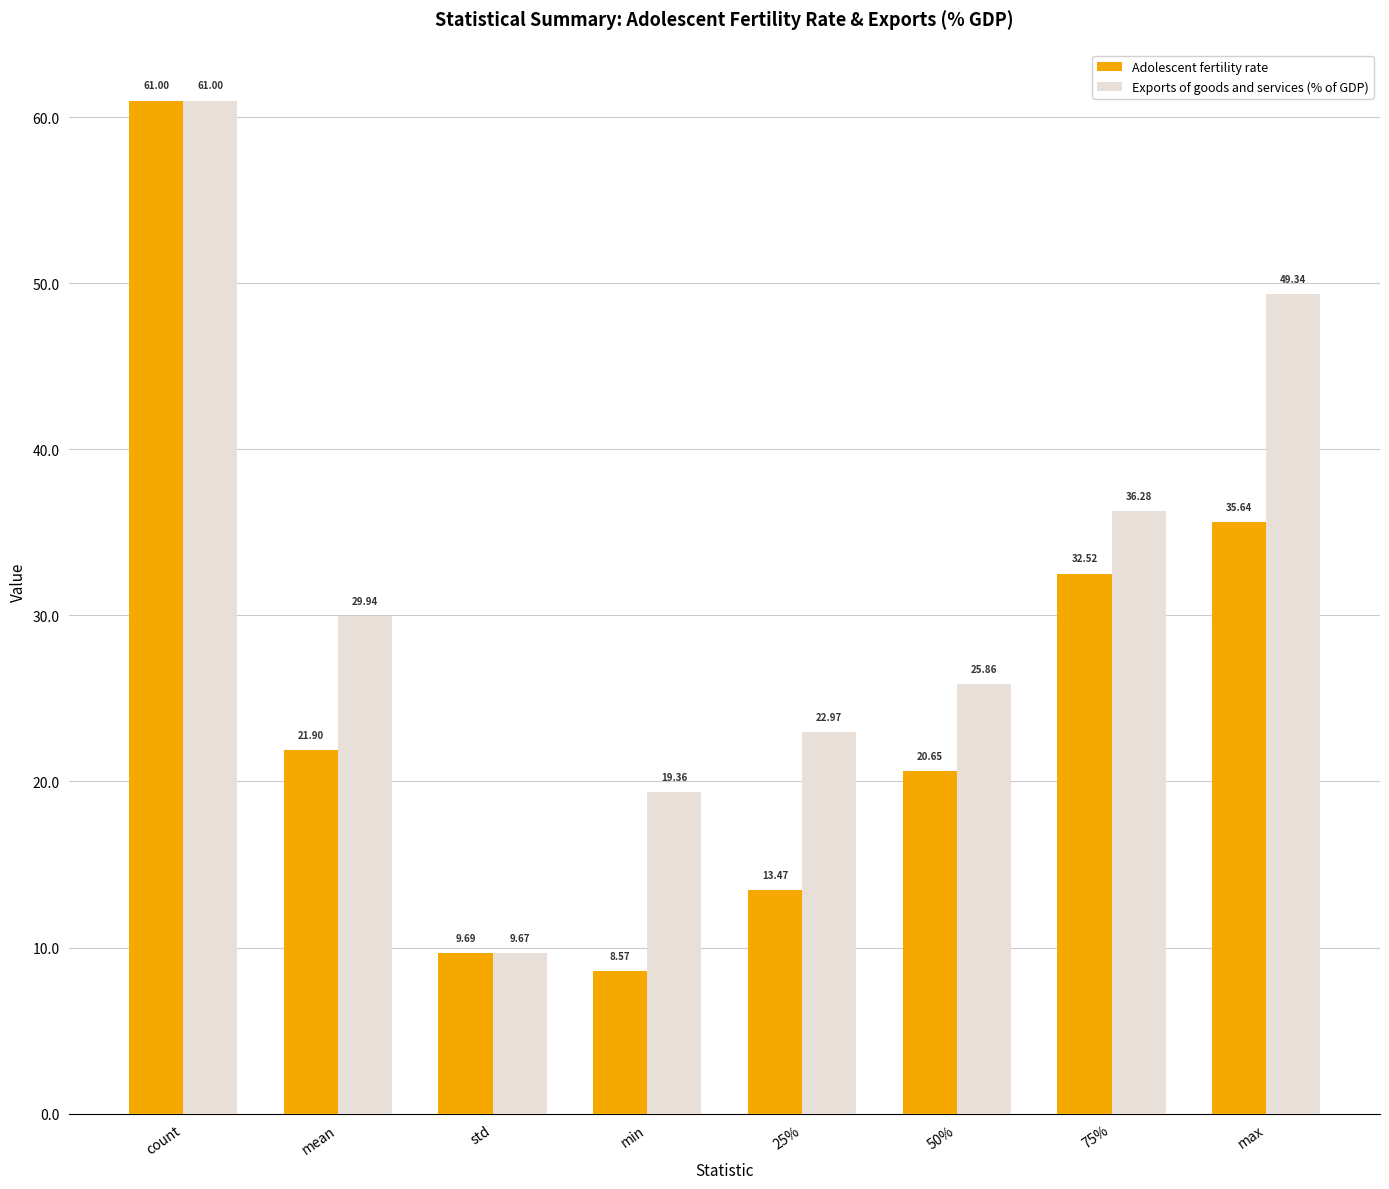

What is the greatest value displayed?

61.0